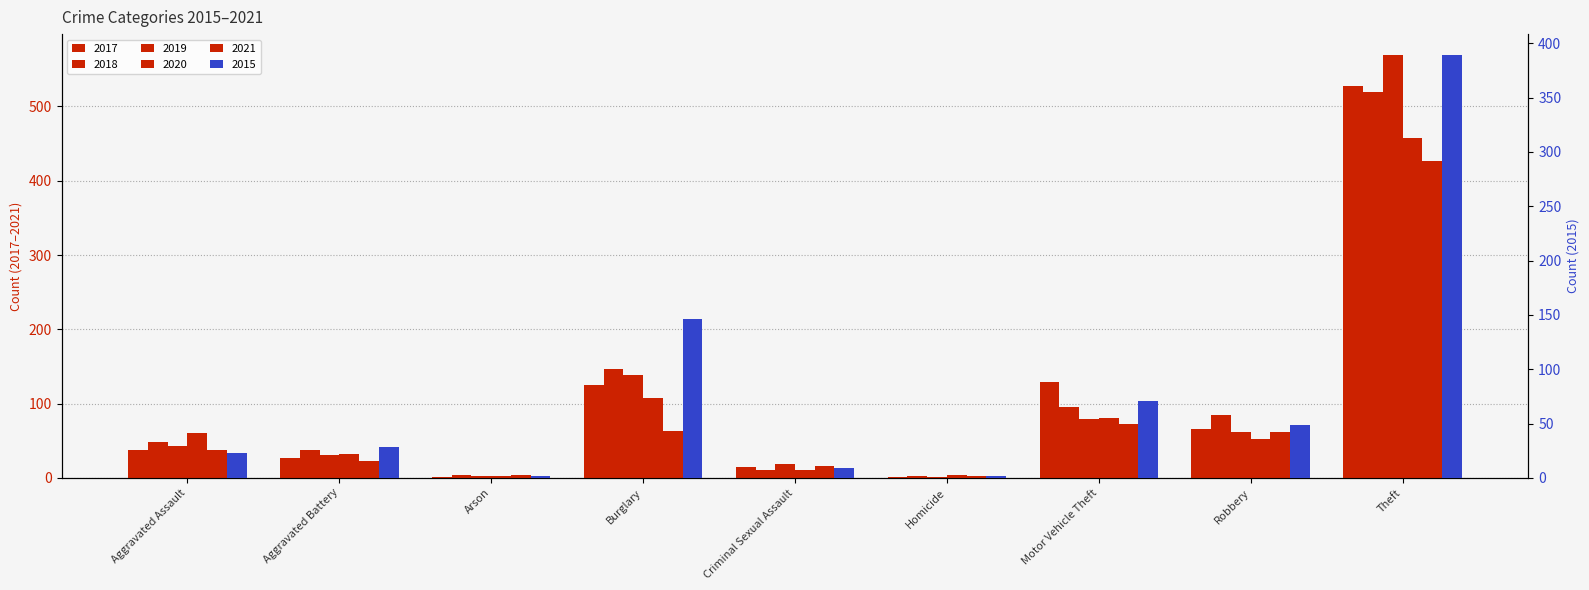

What is the label of the 5th bar from the left?

Criminal Sexual Assault